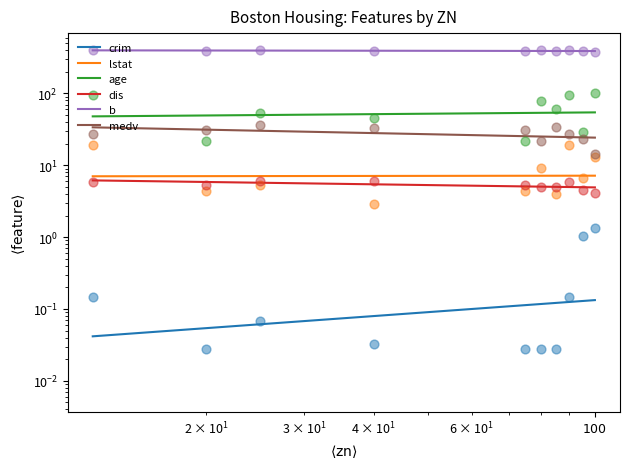

Which series contains the highest Y value?

b